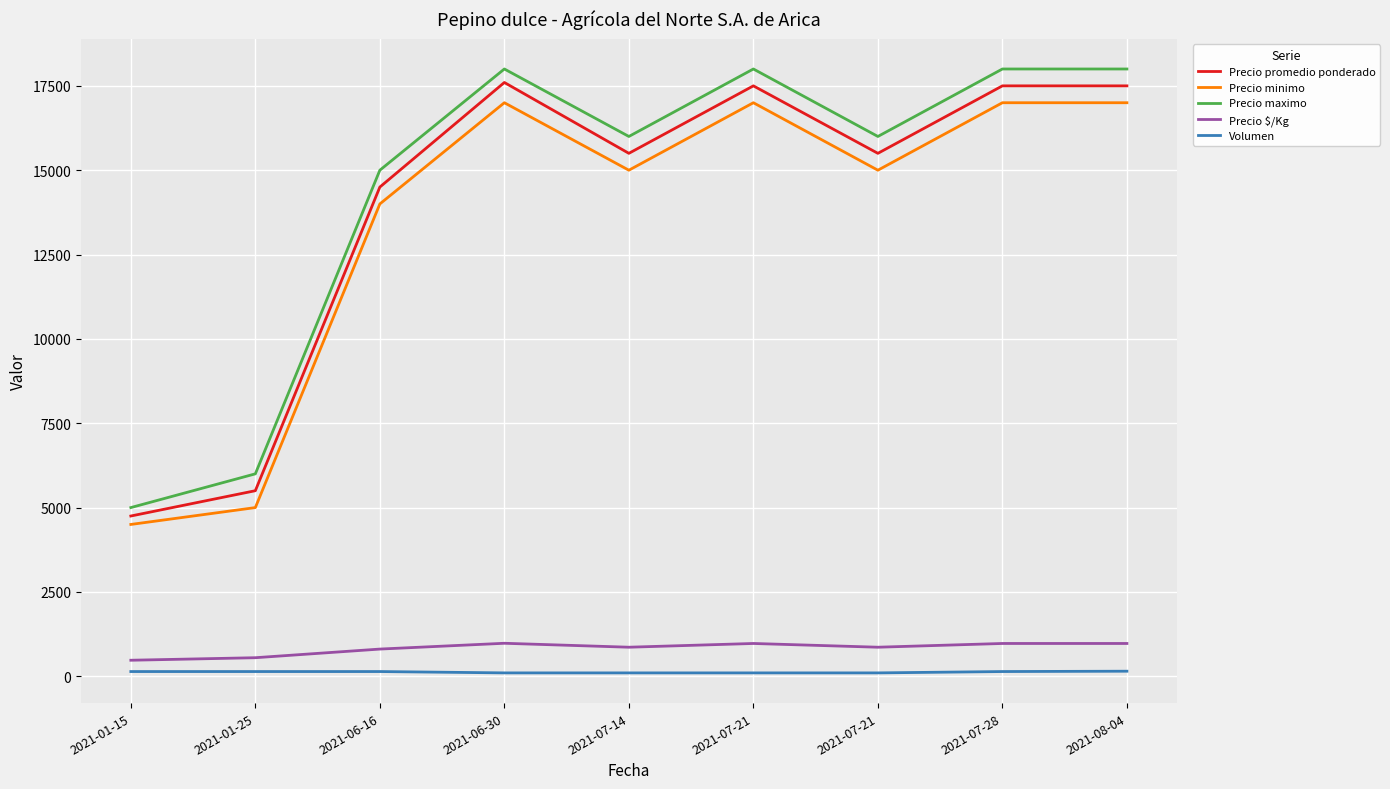

Is this an area chart (filled region under the line)?

No